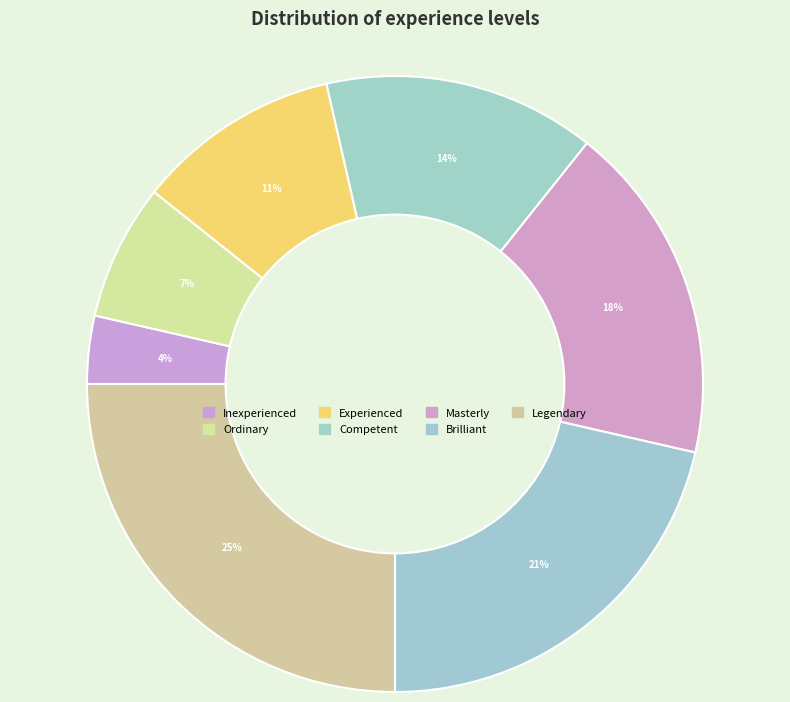

Which slice is the smallest?

Inexperienced